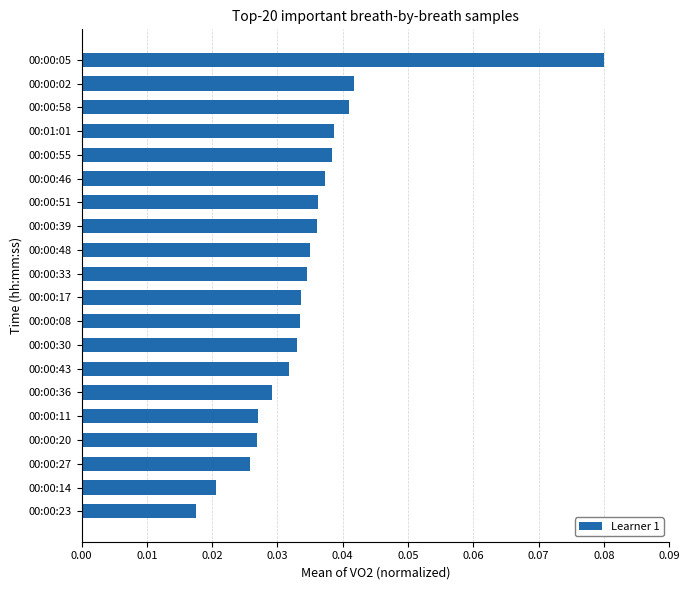

How many bars are there in total?

20